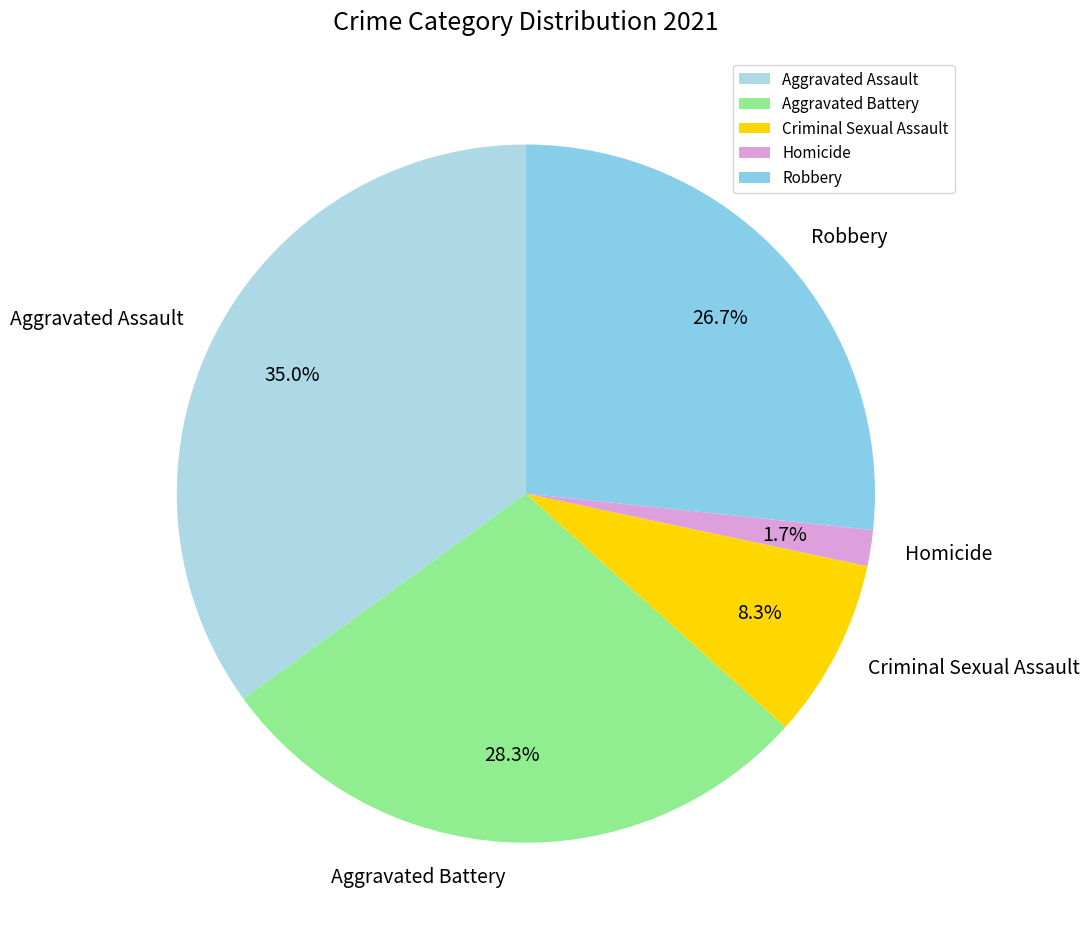

Does Aggravated Assault account for over 50% of the chart?

No